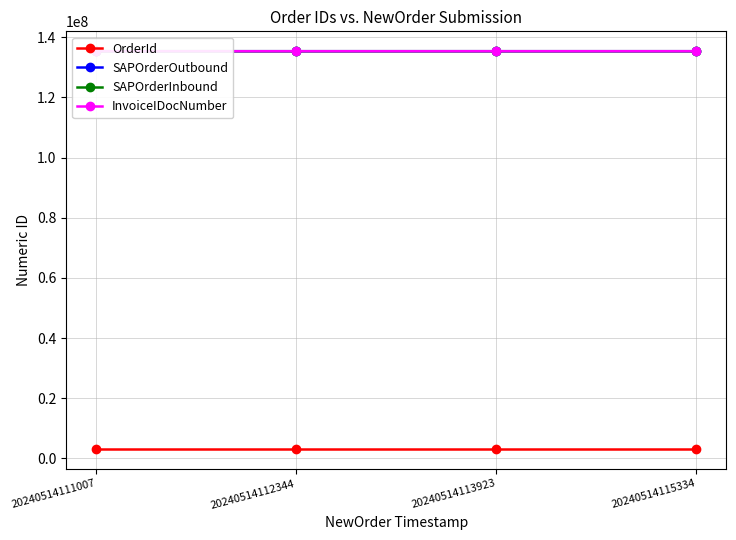

At which category does the chart reach its peak across all series?

20240514113923